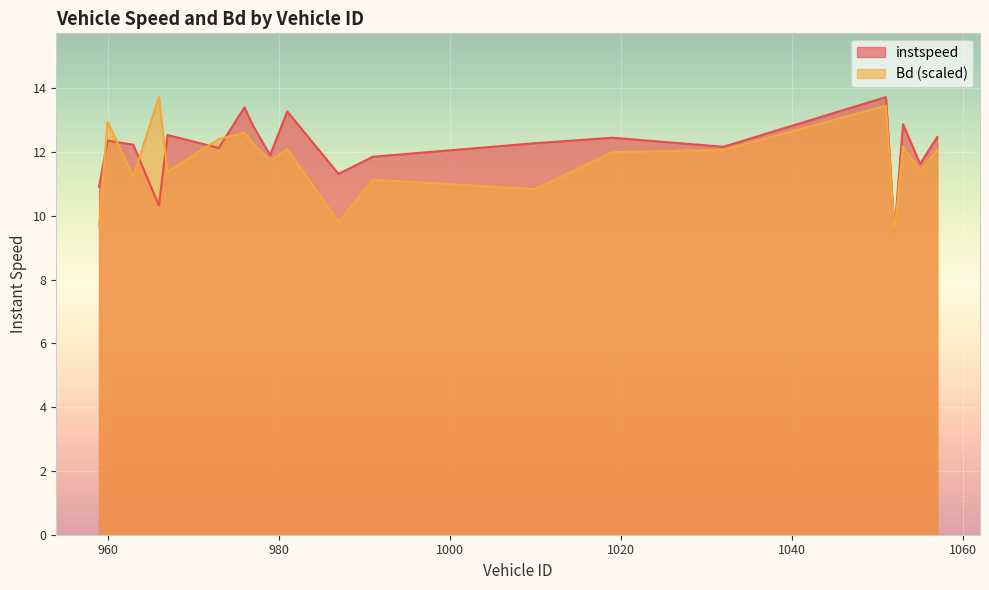

Reading left to right, extract all data points from this chart.

instspeed: 959=10.9	960=12.4	963=12.2	966=10.3	967=12.5	973=12.1	976=13.4	977=12.8	979=11.9	981=13.3	987=11.3	991=11.9	1010=12.3	1019=12.5	1032=12.2	1051=13.7	1052=9.5	1053=12.9	1055=11.6	1057=12.5
Bd: 959=9.7	960=13.0	963=11.2	966=13.7	967=11.4	973=12.4	976=12.6	977=12.3	979=11.7	981=12.1	987=9.8	991=11.1	1010=10.8	1019=12.0	1032=12.1	1051=13.5	1052=9.5	1053=12.2	1055=11.4	1057=12.1